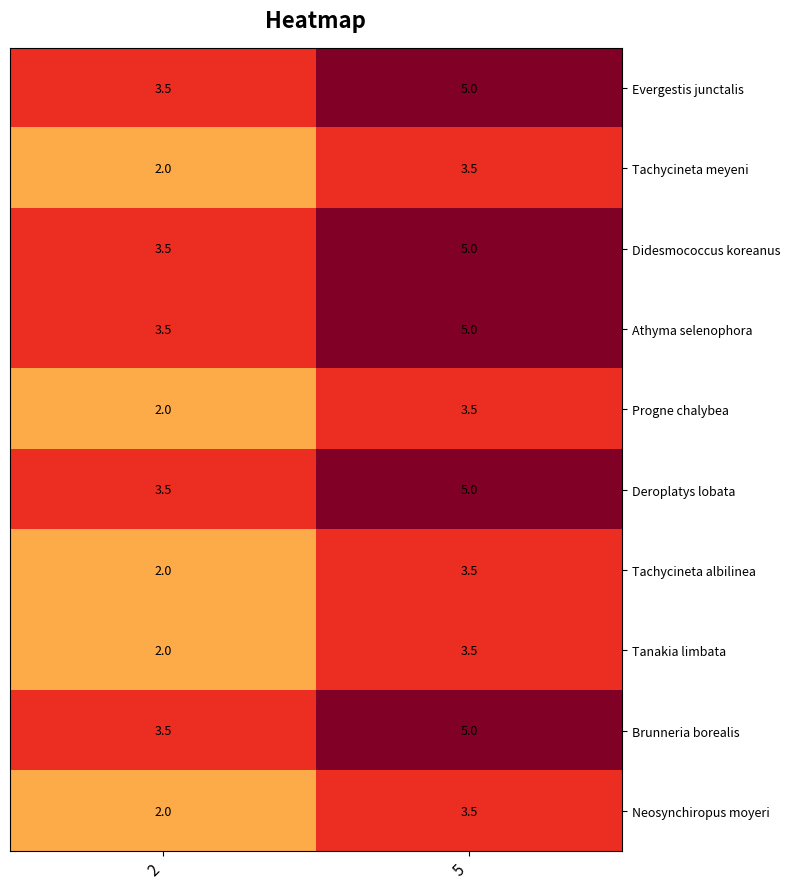

At which label does Tanakia limbata first exceed 3?

5